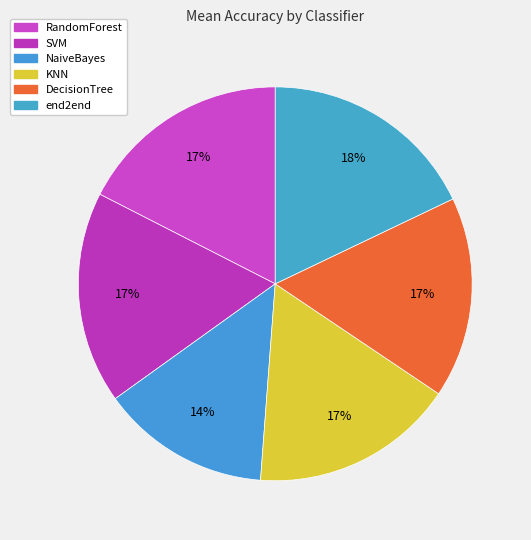

What is the total percentage of SVM and NaiveBayes?

31.3%